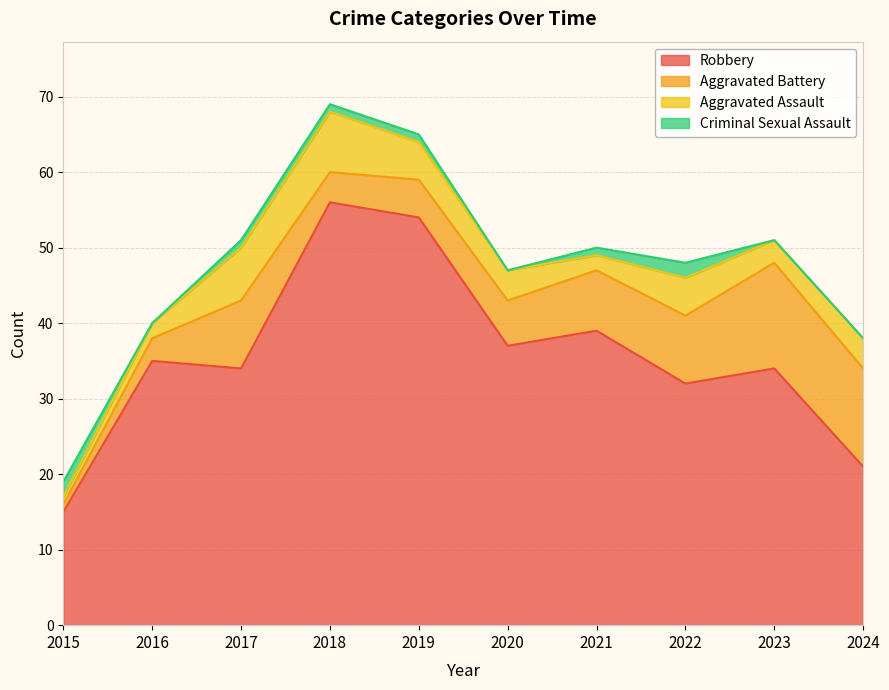

Which series has the largest total across all categories?

Robbery